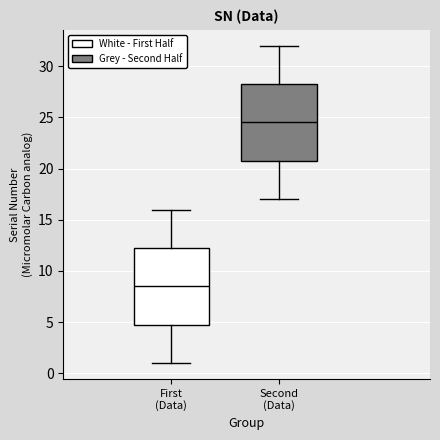

Which box has the highest median line?

Second (Data)